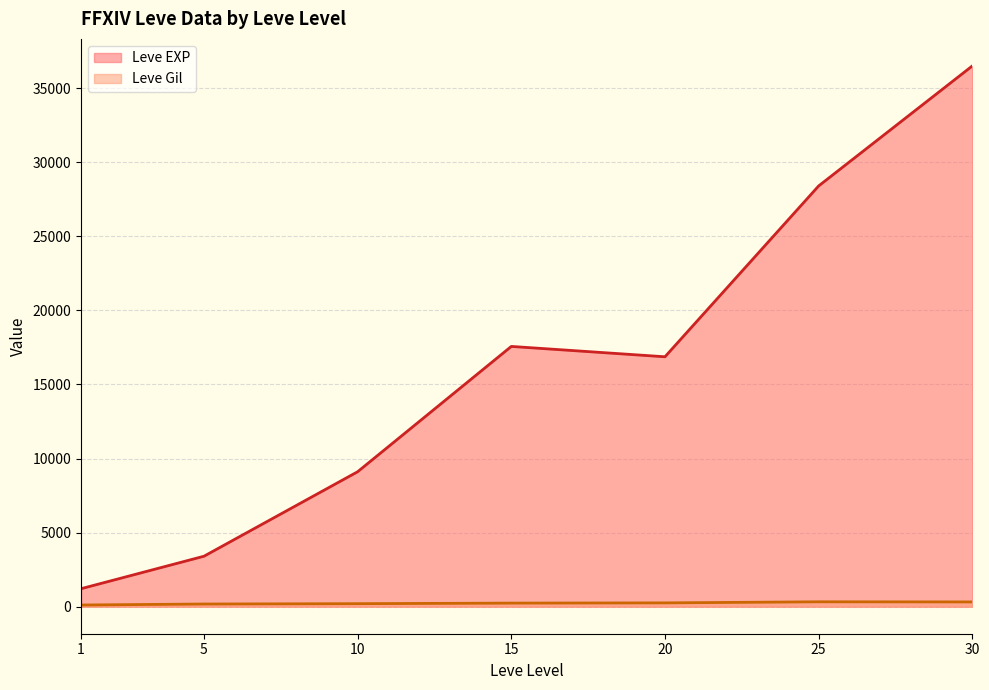

How many lines are shown in the chart?

2